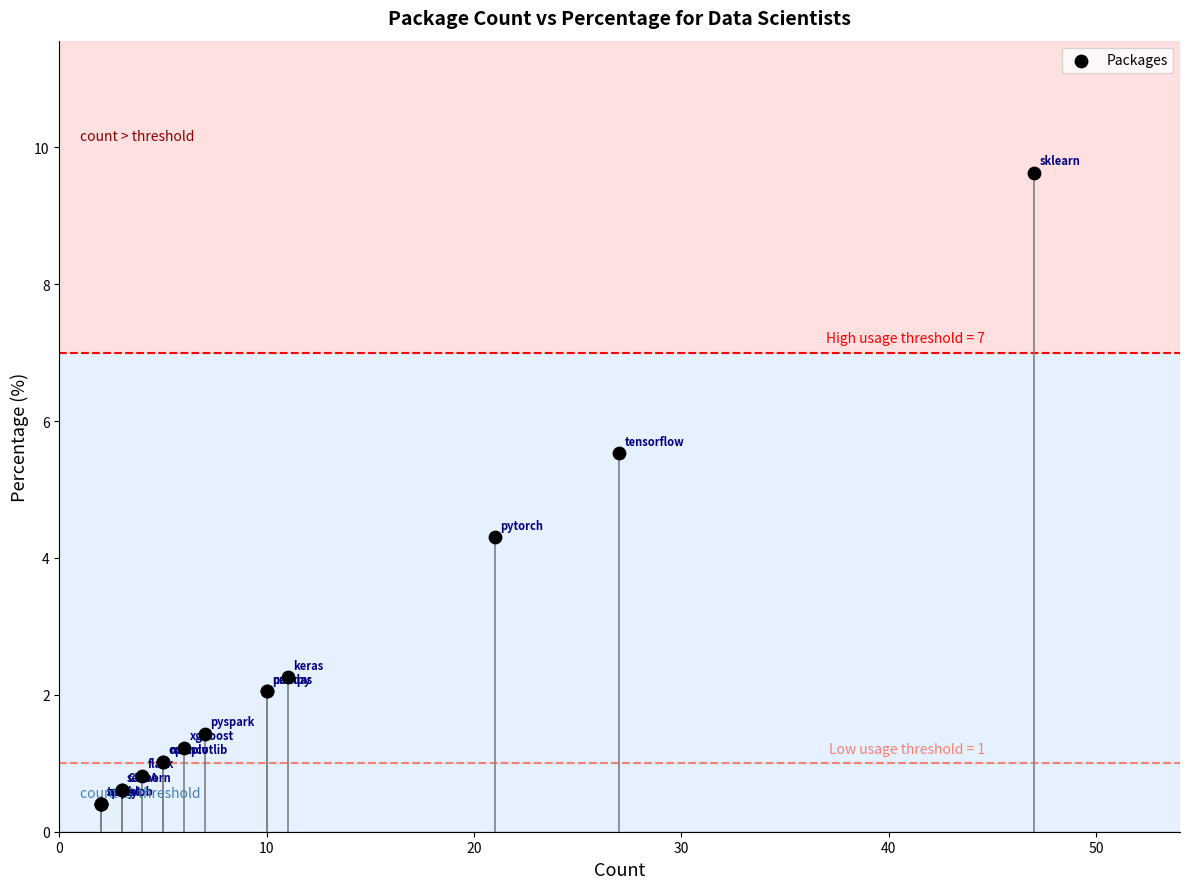

What Y value in the scatter plot is closest to 5?

5.5